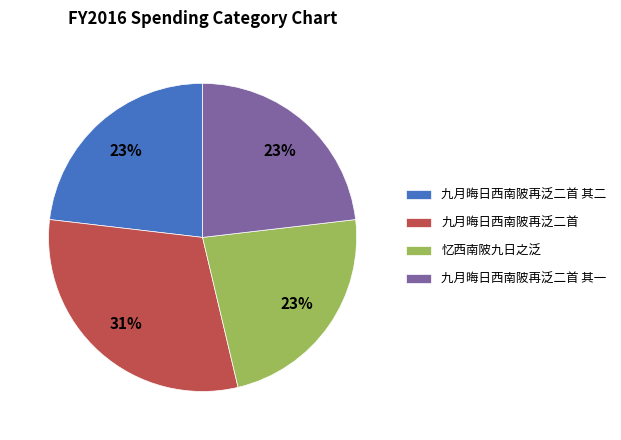

Does 九月晦日西南陂再泛二首 其二 represent more than half of the total?

No